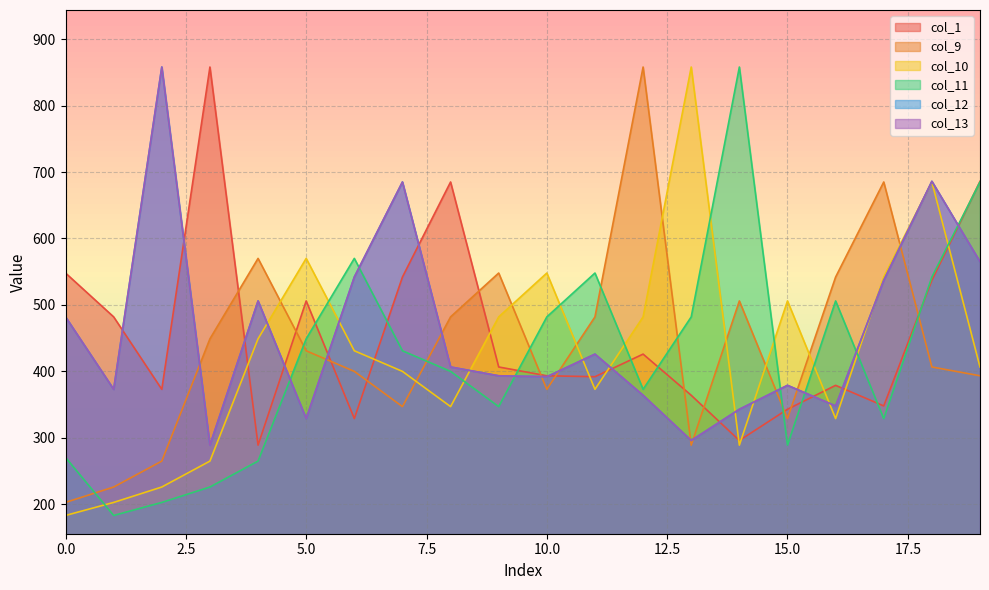

Between 3 and 19, which is larger?

3